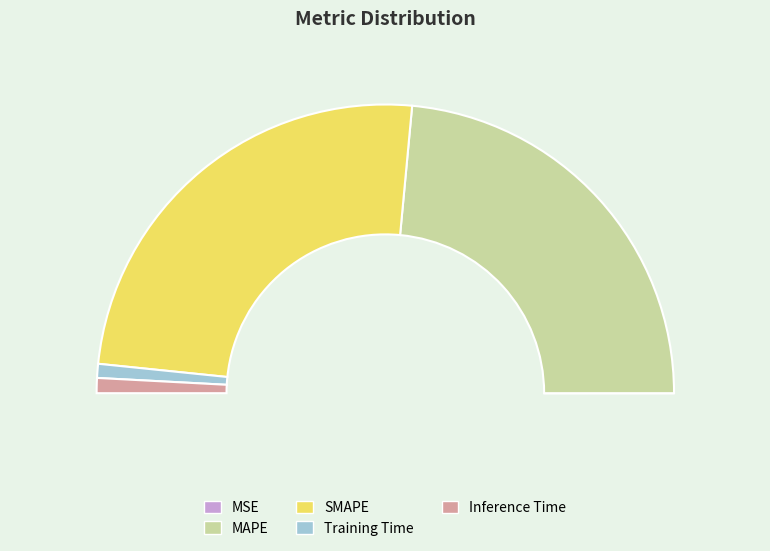

Count the number of slices in the pie.

5